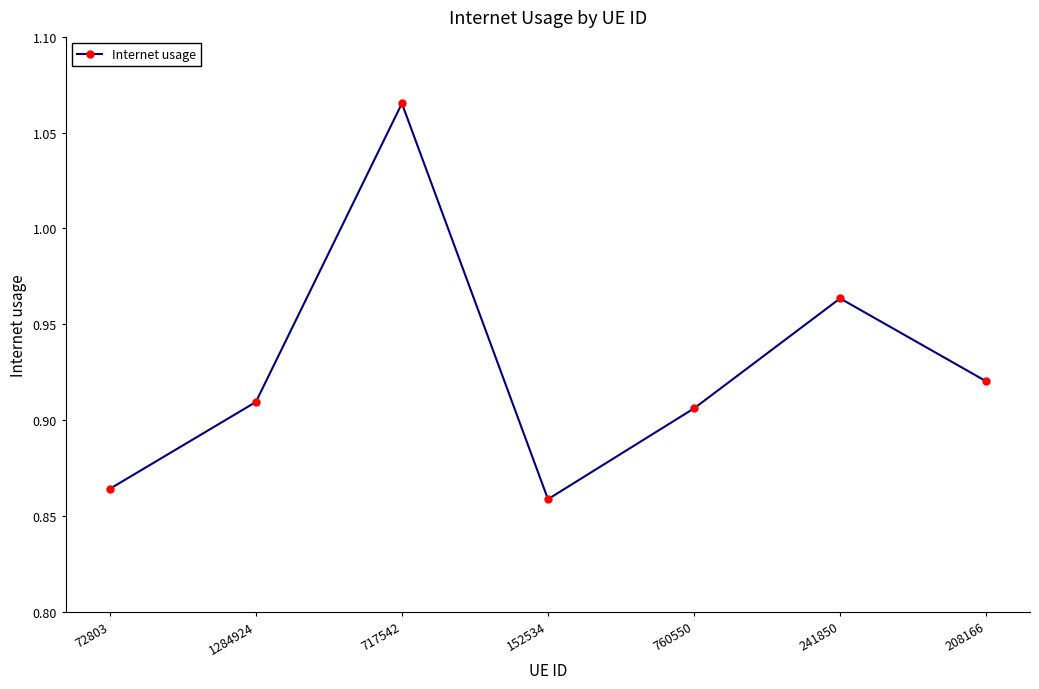

Count the values in the range 0 to 1.

6